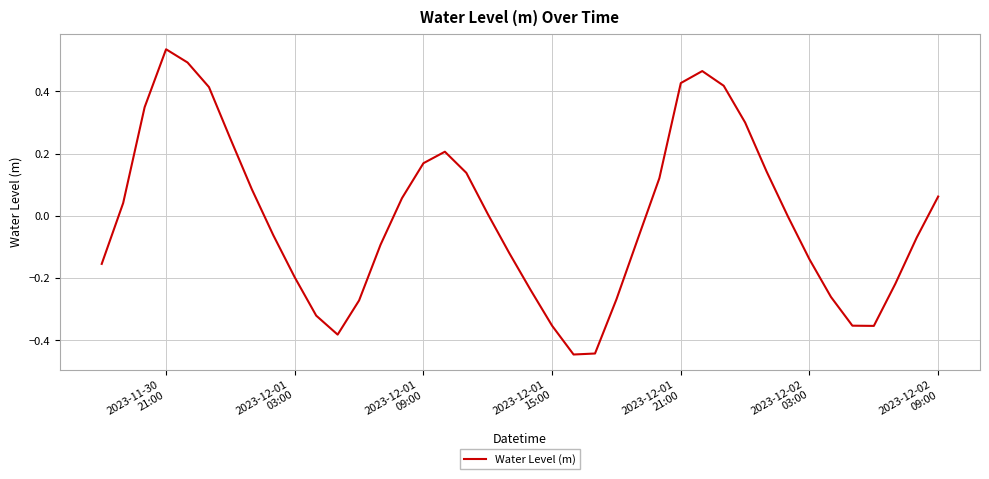

What is the difference between the maximum and minimum values?

1.0